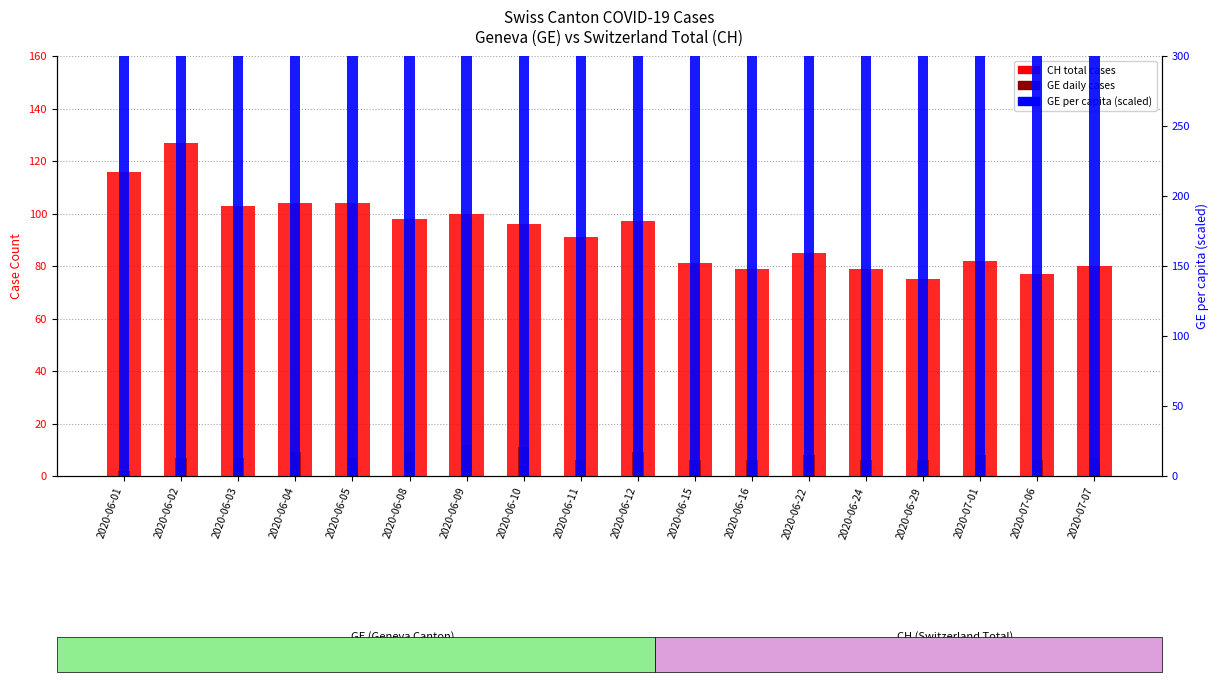

Reading right to left, what are all the values shown in this chart?

CH total cases: 80.0	77.0	82.0	75.0	79.0	85.0	79.0	81.0	97.0	91.0	96.0	100.0	98.0	104.0	104.0	103.0	127.0	116.0
GE daily cases: 7.0	6.0	8.0	6.0	6.0	8.0	6.0	6.0	9.0	6.0	11.0	12.0	9.0	7.0	9.0	7.0	7.0	2.0
GE_pc (normalized): 9412.8	9412.8	9412.8	12550.4	6275.2	9412.8	9412.8	6275.2	9412.8	6275.2	22211.0	24230.2	9412.8	9412.8	18172.7	14134.3	14134.3	6275.2